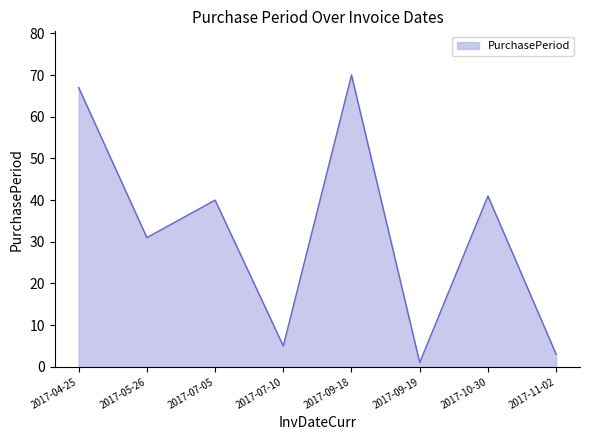

Where does the data first go above 40?

2017-04-25